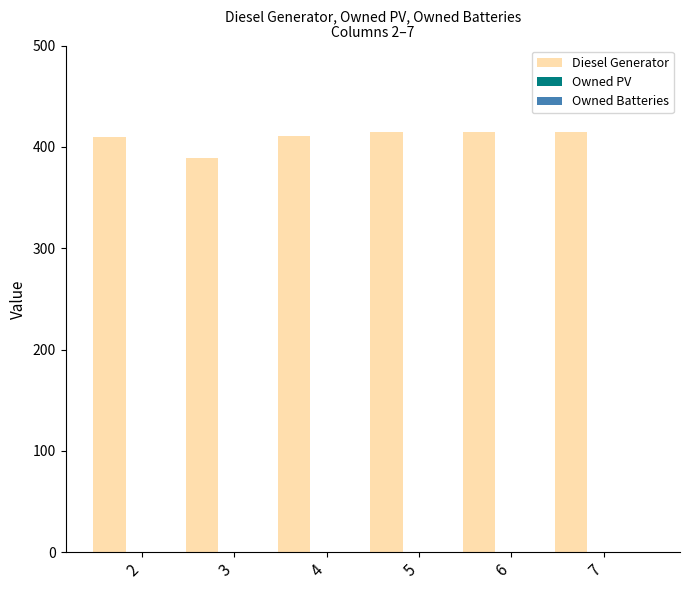

What is the value of the 2nd bar from the left?

389